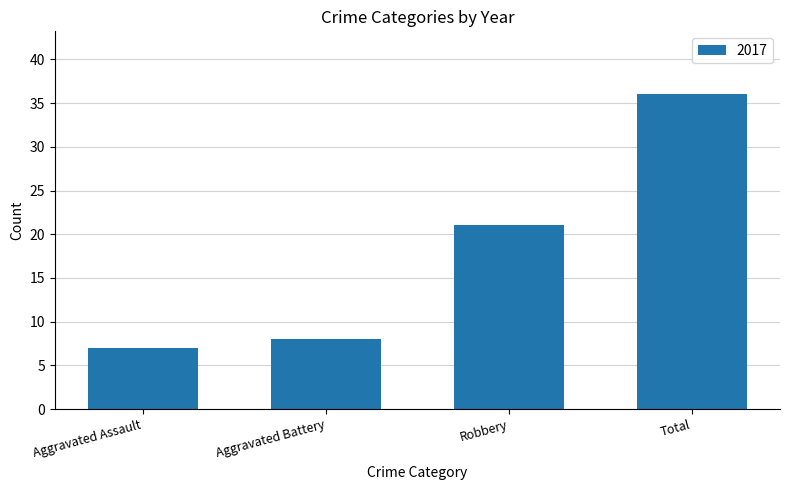

List the labels in order of value, largest first.

Total, Robbery, Aggravated Battery, Aggravated Assault